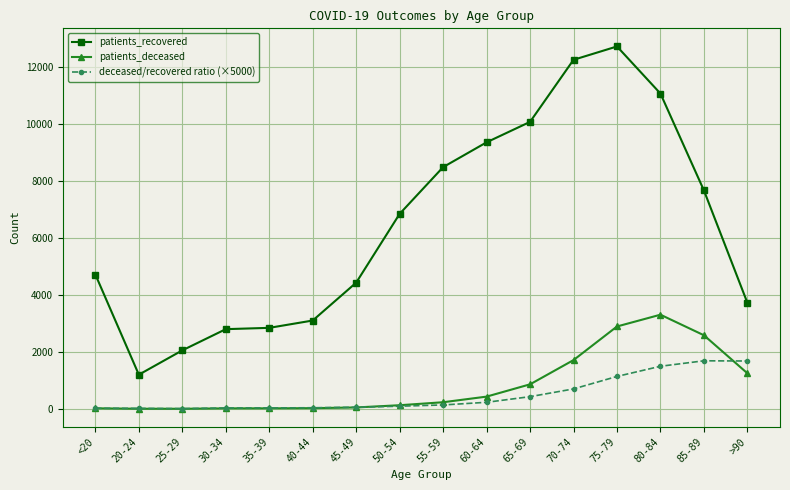

In patients_recovered, how many points are higher than both neighbors (excluding endpoints)?

1